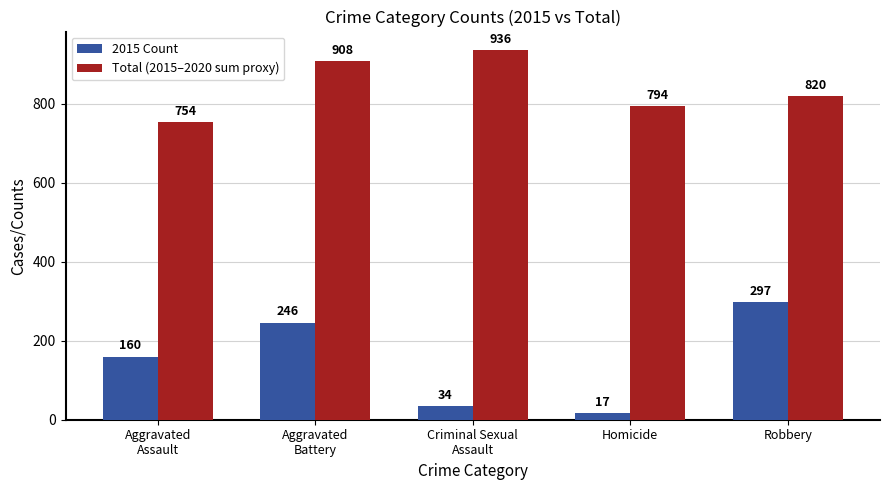

Rank the series by their average value, from lowest to highest.

2015 Count, Total (2015–2020 sum proxy)